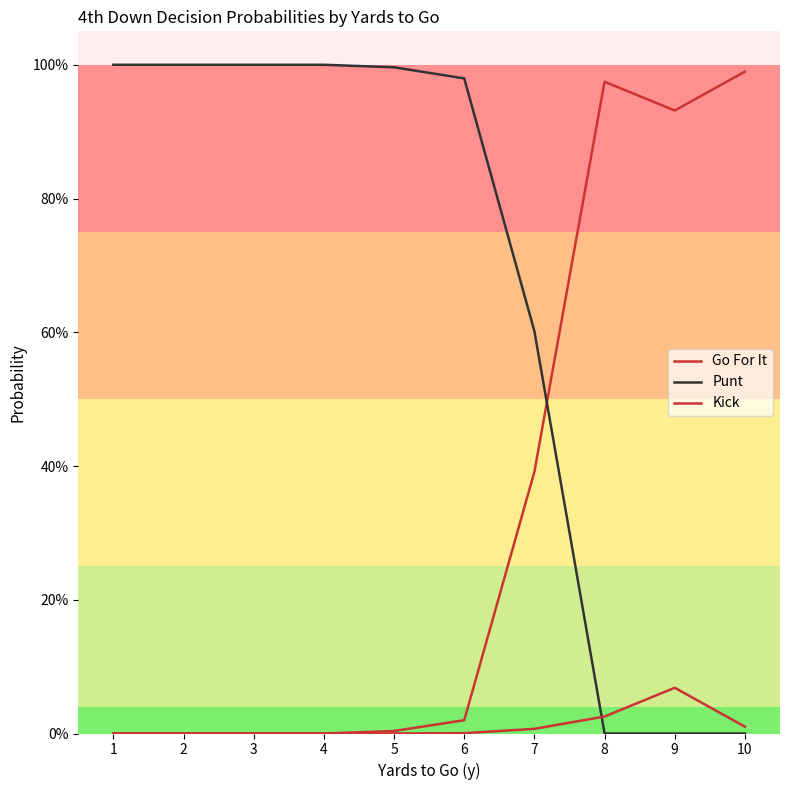

Which series ends up on top after the final intersection of Go For It and Punt?

Go For It